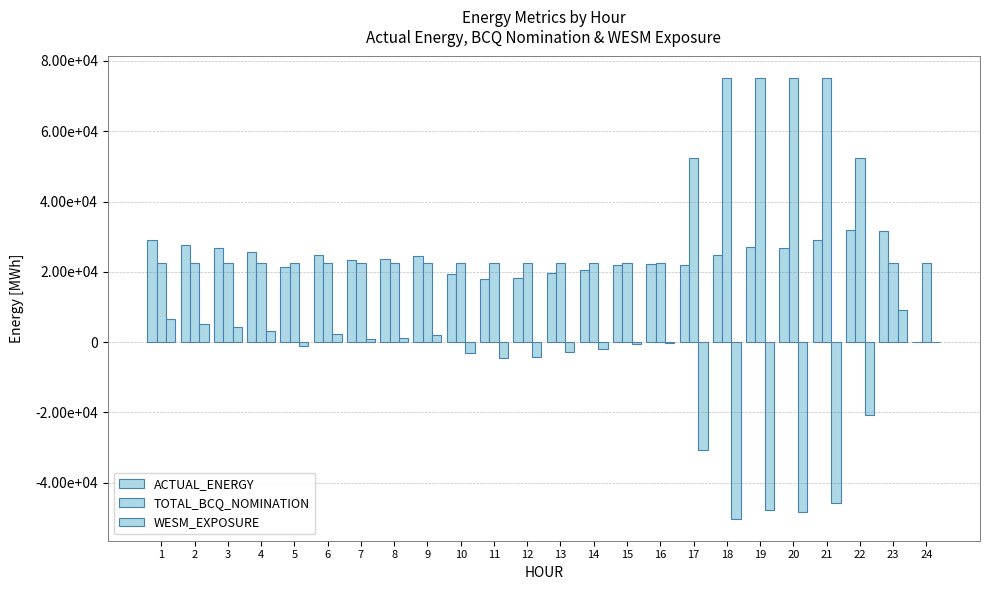

Are the bars horizontal?

No